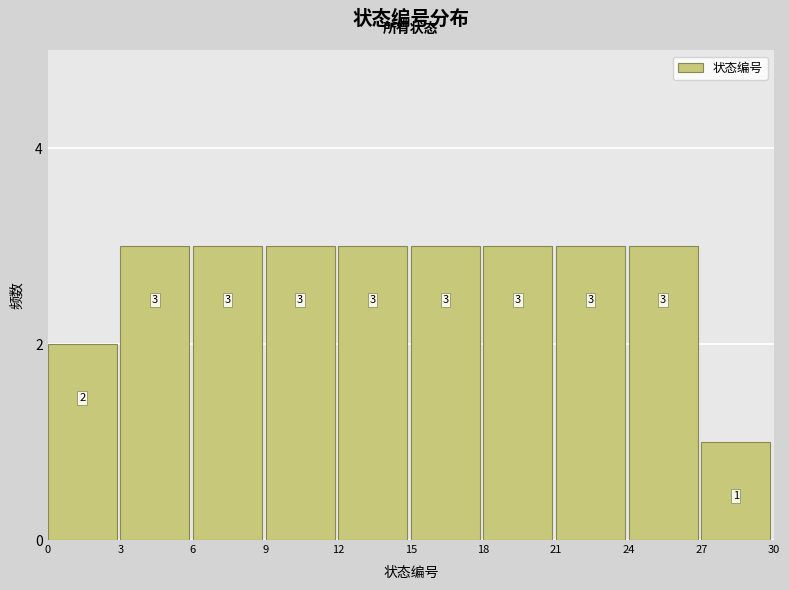

Reading left to right, list every bar in this chart as the range it spans on the x-axis followed by its height.

0 to 3: 2
3 to 6: 3
6 to 9: 3
9 to 12: 3
12 to 15: 3
15 to 18: 3
18 to 21: 3
21 to 24: 3
24 to 27: 3
27 to 30: 1